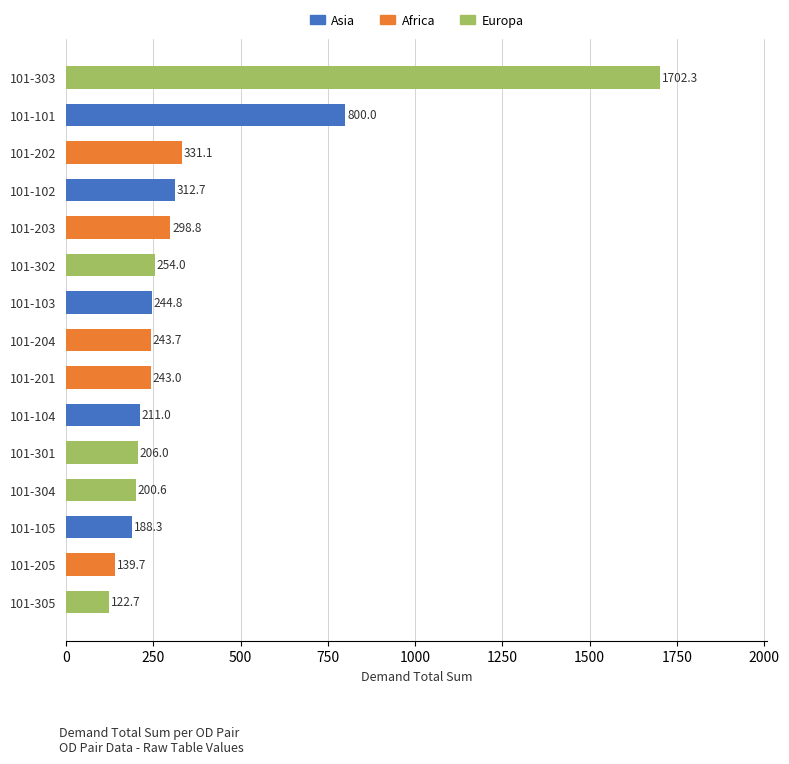

Rank the categories by value from highest to lowest.

101-303, 101-101, 101-202, 101-102, 101-203, 101-302, 101-103, 101-204, 101-201, 101-104, 101-301, 101-304, 101-105, 101-205, 101-305